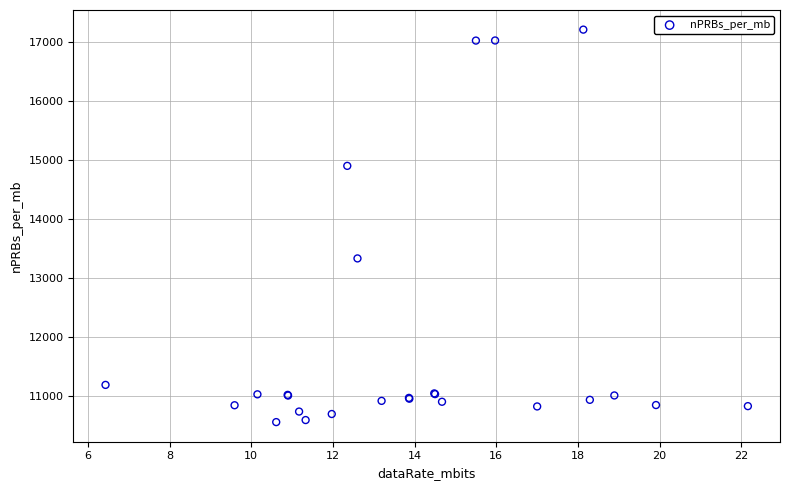

What Y value in the scatter plot is closest to 13886?

13334.9